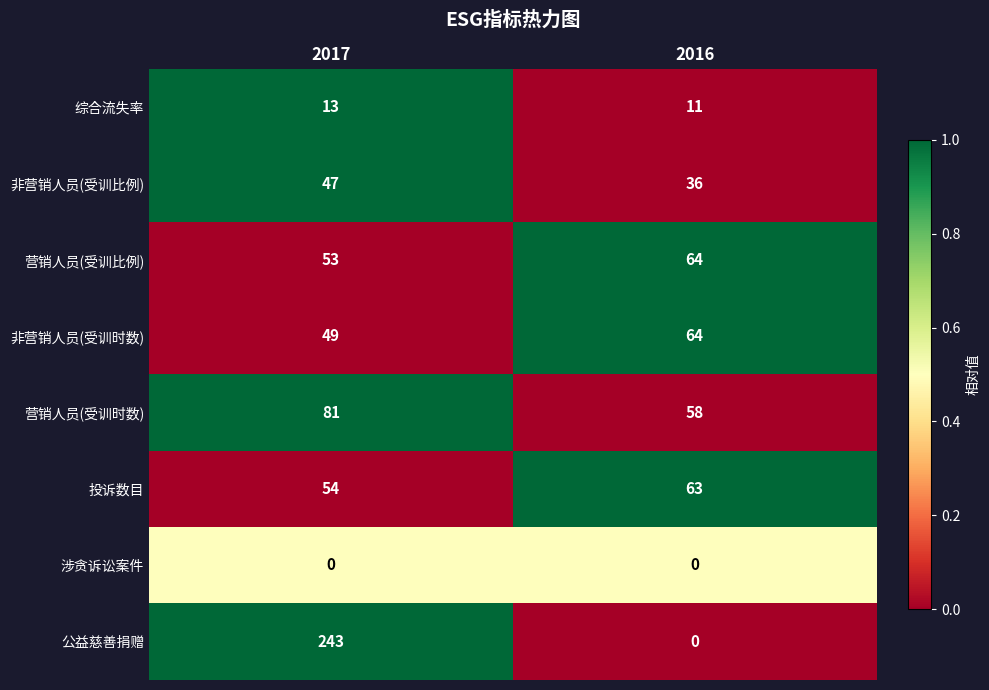

Which series has the largest total across all categories?

公益慈善捐赠